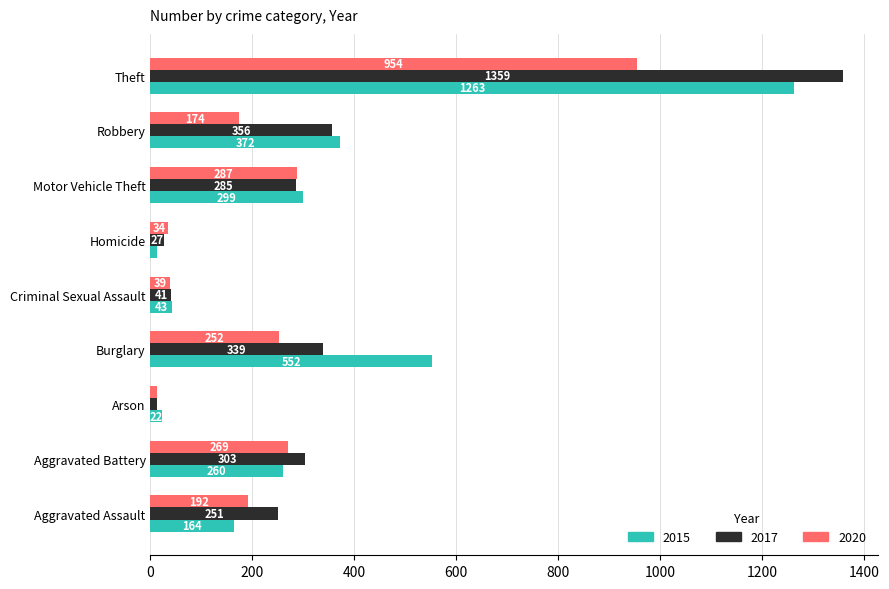

What is the sum of the 2020 values at Burglary and Robbery?

426